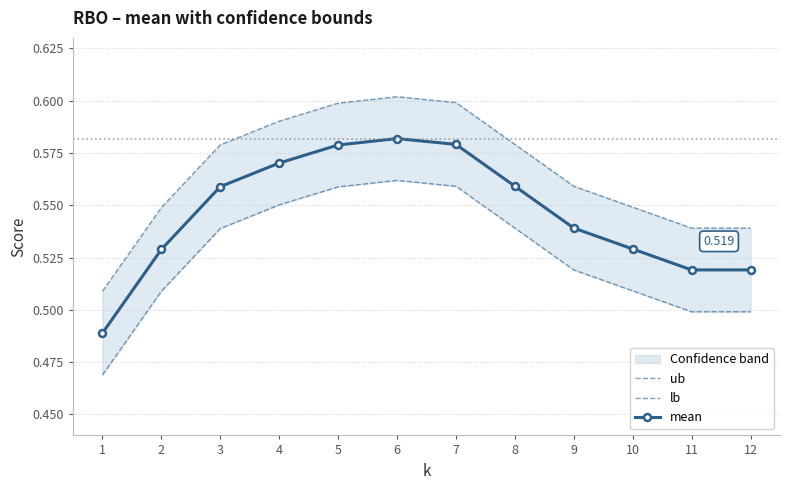

Rank the series by their maximum value, from lowest to highest.

lb, mean, ub